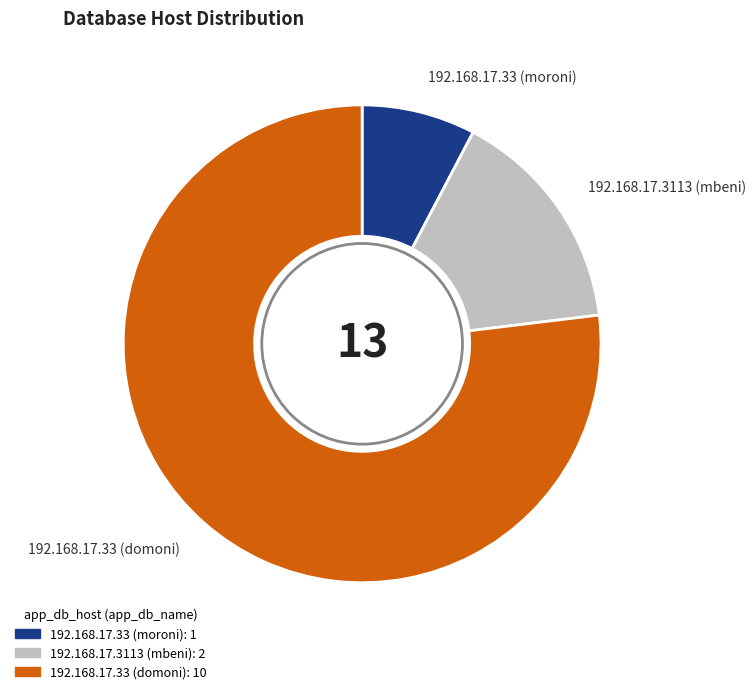

Rank the categories by value from highest to lowest.

192.168.17.33 (domoni), 192.168.17.3113 (mbeni), 192.168.17.33 (moroni)